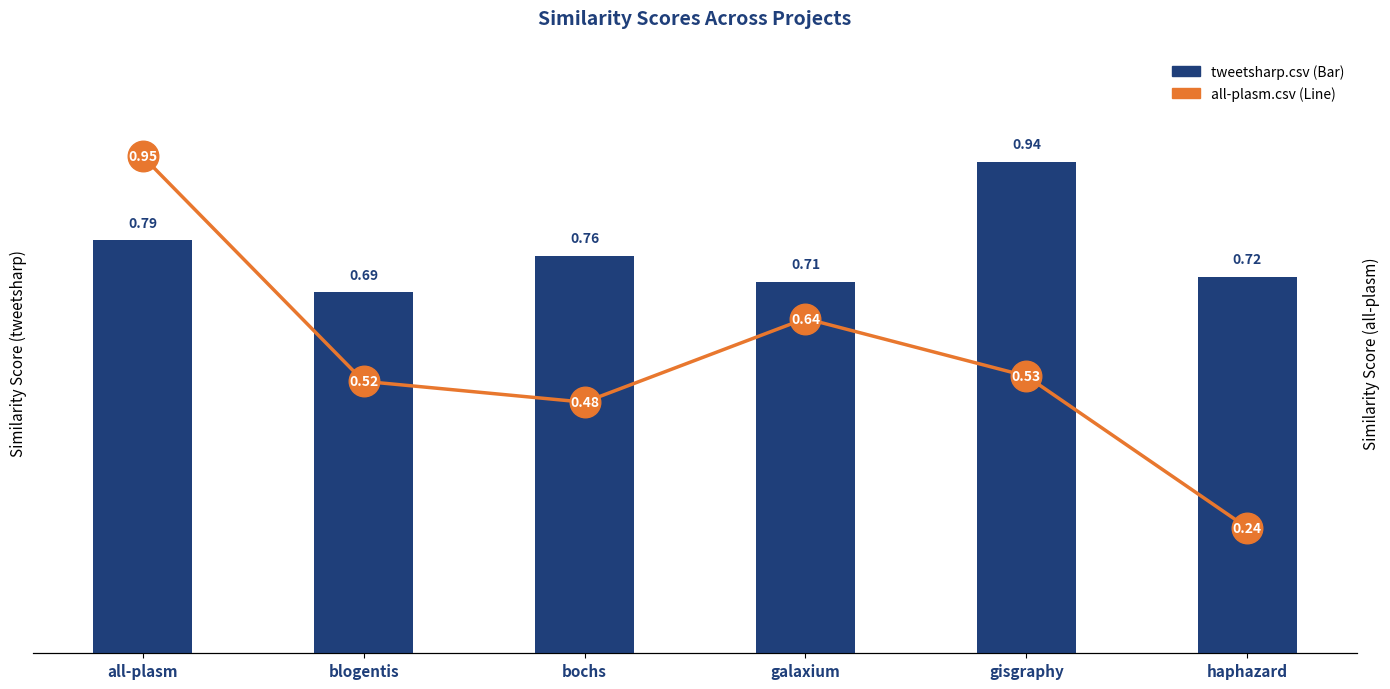

What is the difference between the maximum and second lowest values in the all-plasm.csv series?

0.5